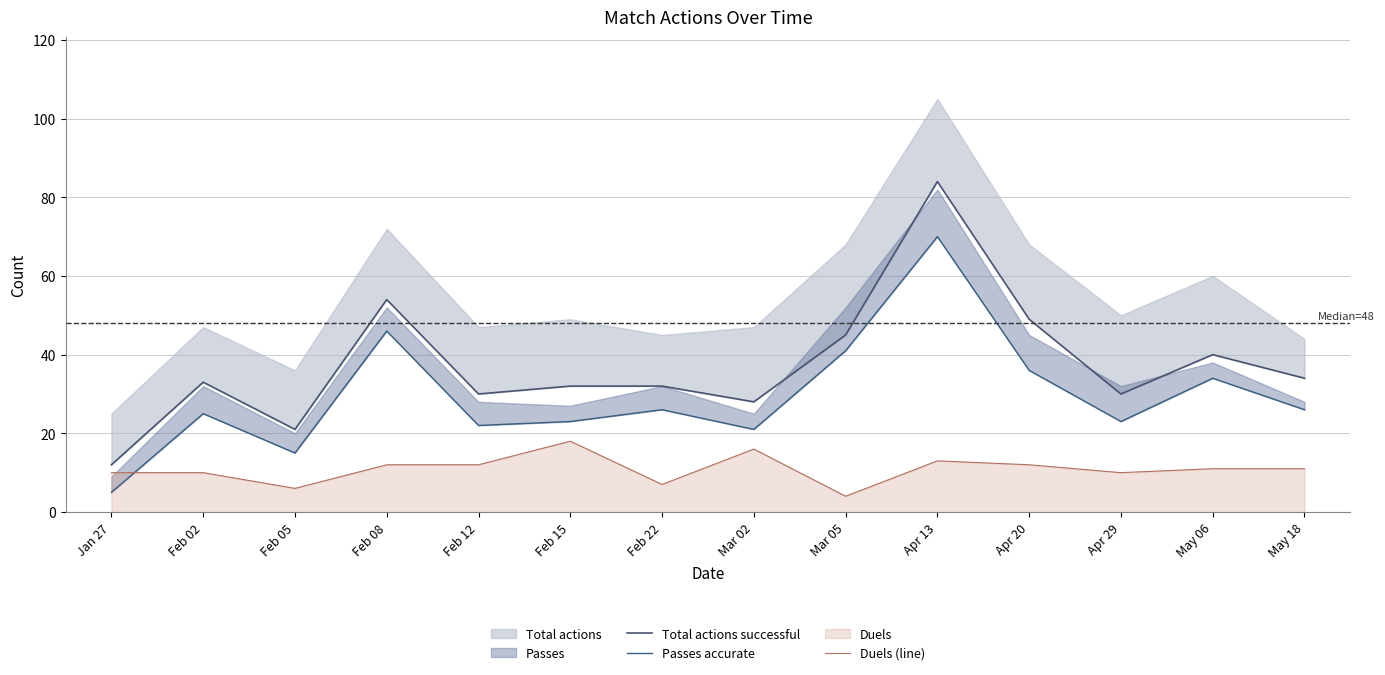

Reading left to right, transcribe all the data shown in this chart.

Total actions successful: 12	33	21	54	30	32	32	28	45	84	49	30	40	34
Passes accurate: 5	25	15	46	22	23	26	21	41	70	36	23	34	26
Duels (line): 10	10	6	12	12	18	7	16	4	13	12	10	11	11